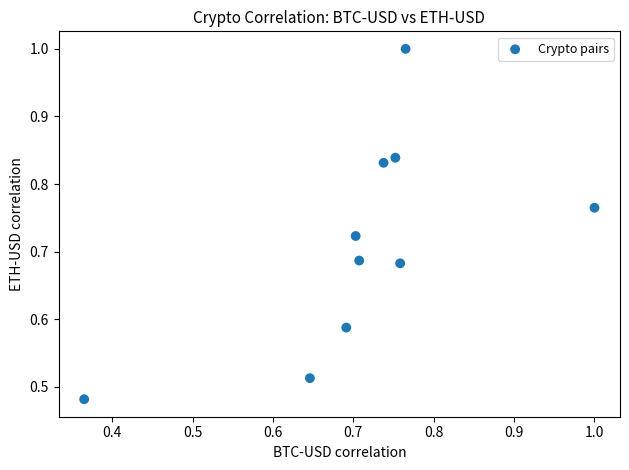

How many points are shown in the scatter plot?

10